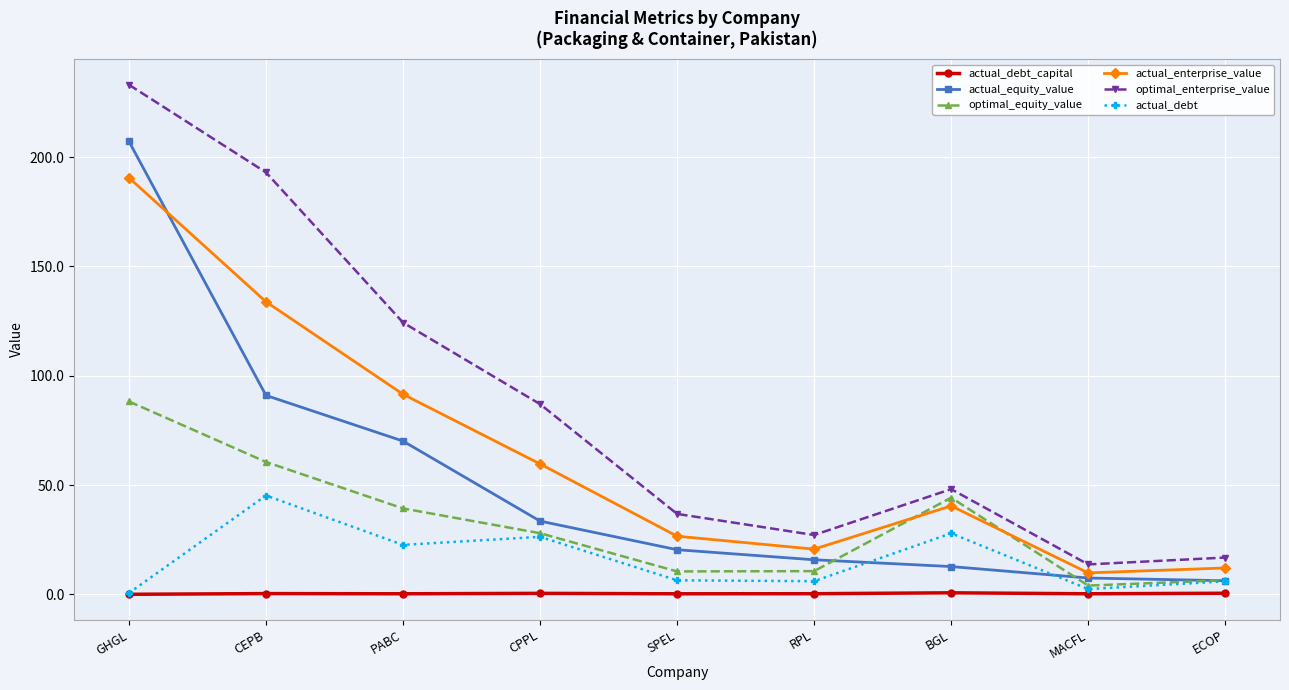

What is the sum of all optimal_equity_value values?

291.8